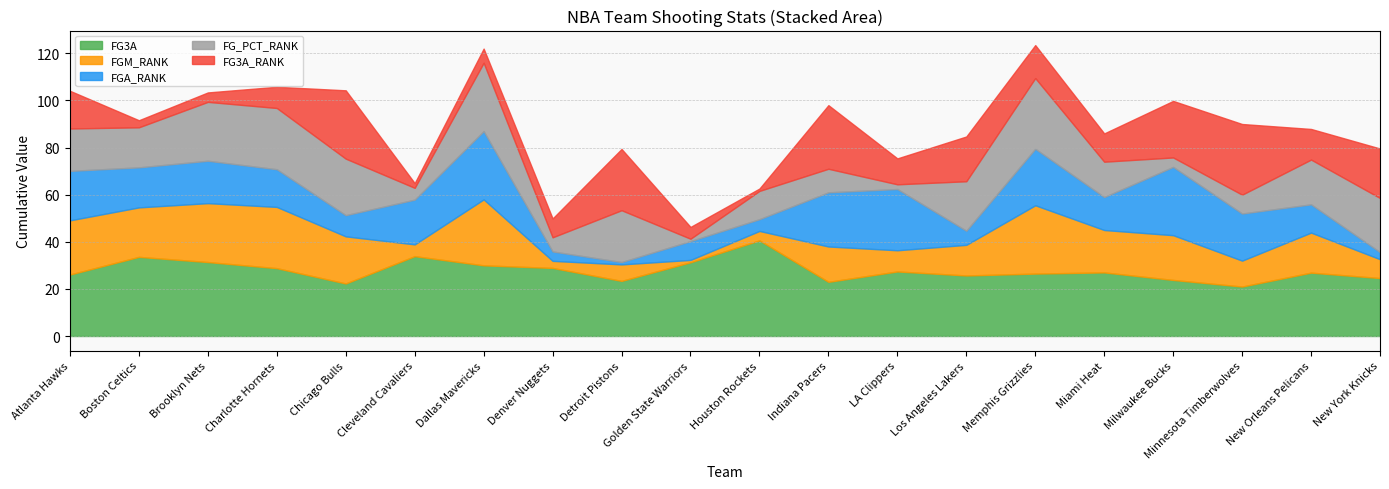

Does the chart have visible grid lines?

Yes